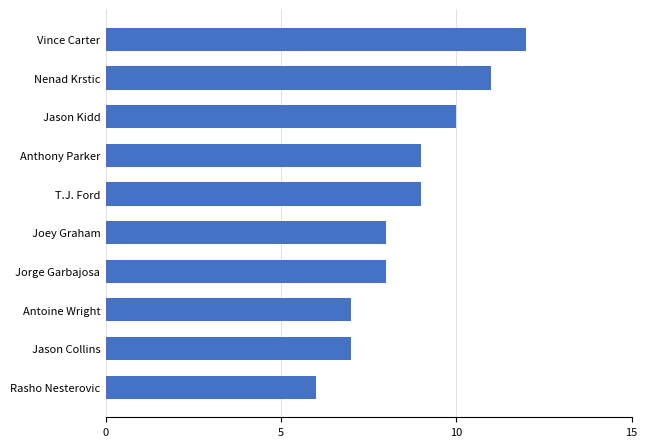

What is the ratio of the value at Jorge Garbajosa to the value at Vince Carter?

0.7